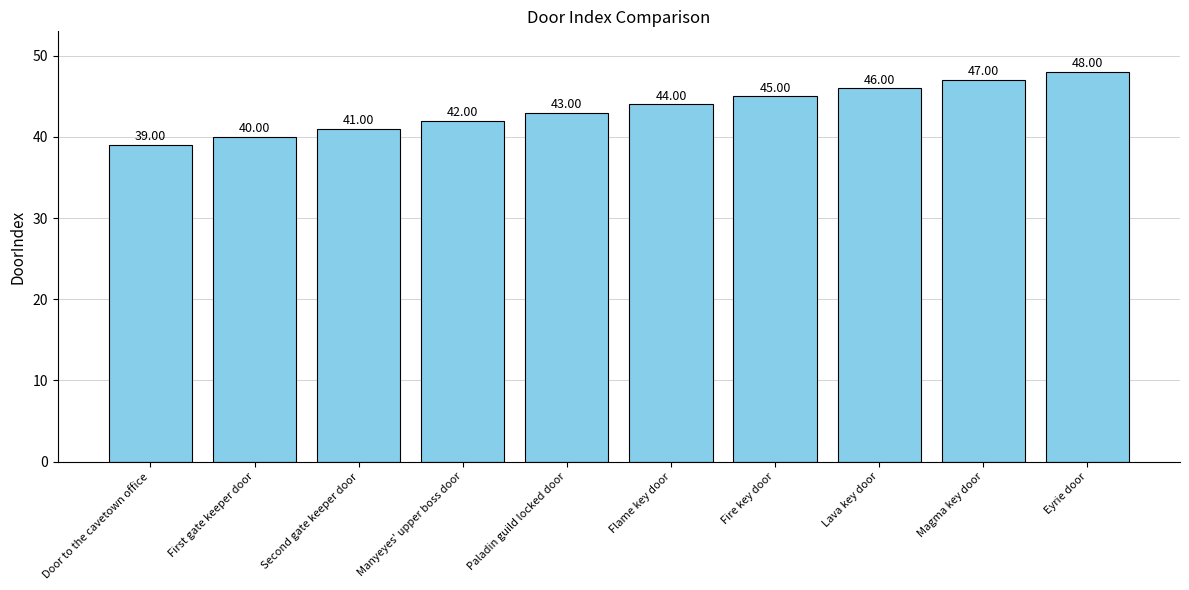

Is it true that the value at First gate keeper door is 40?

True